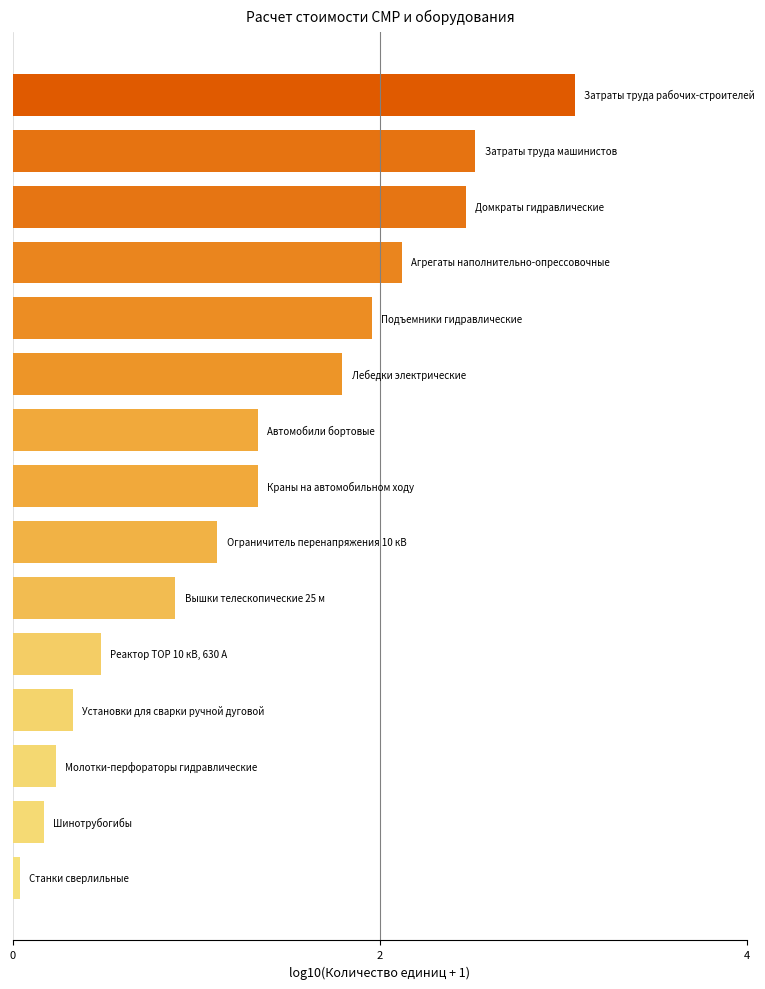

How many data points are above 1?

9